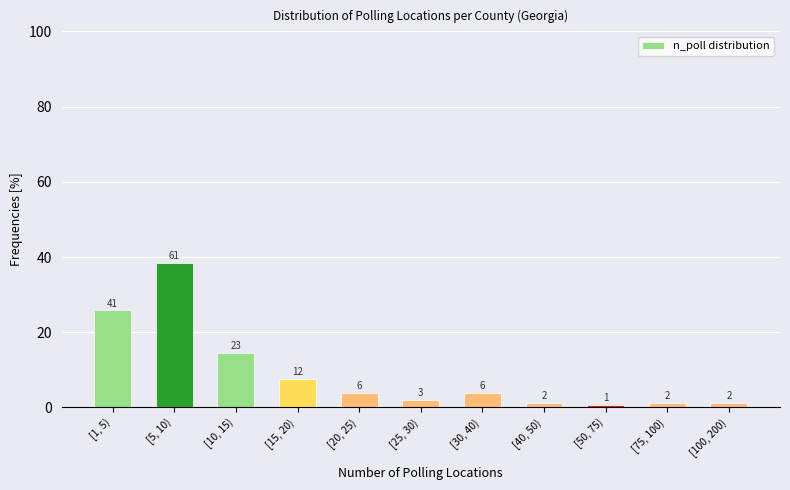

Are the bars horizontal?

No